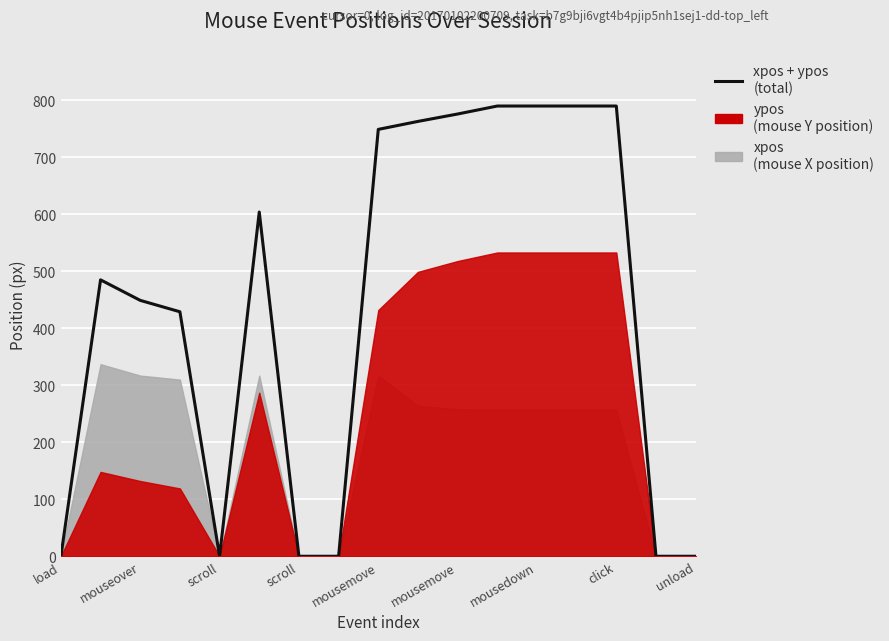

How many positive values are there?

11